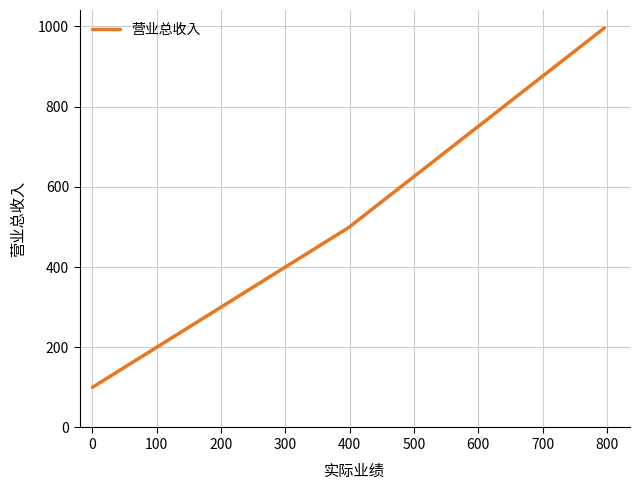

What position from the right is 0?

3